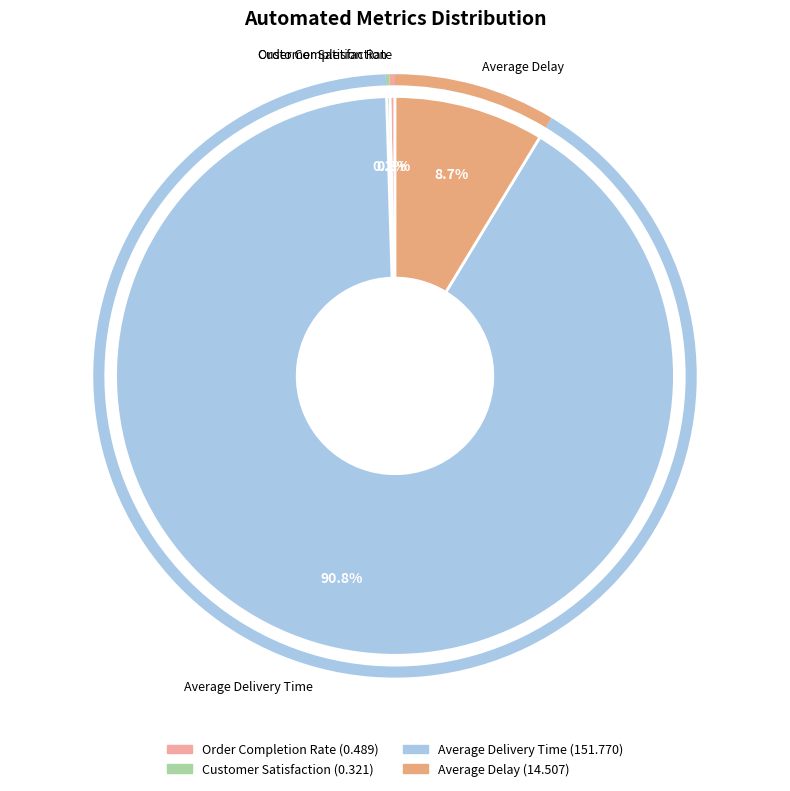

Which has a higher value, Average Delivery Time or Average Delay?

Average Delivery Time